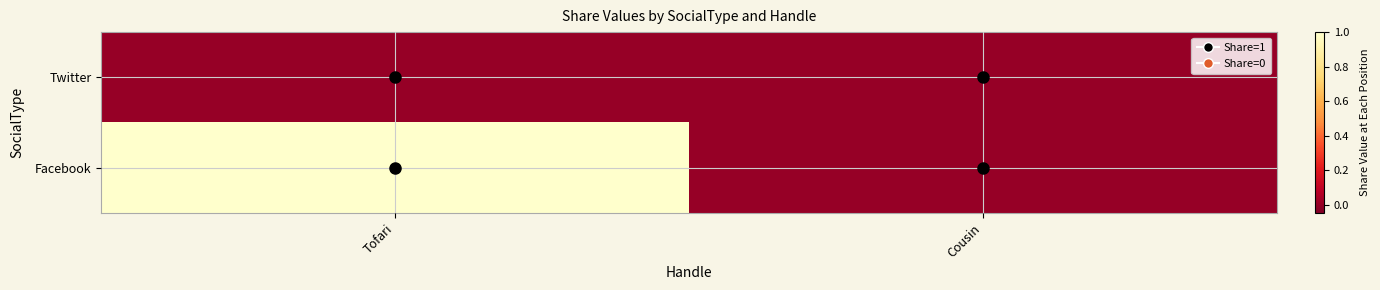

Reading left to right, what are all the values shown in this chart?

Facebook: Tofari=1	Cousin=0
Twitter: Tofari=0	Cousin=0